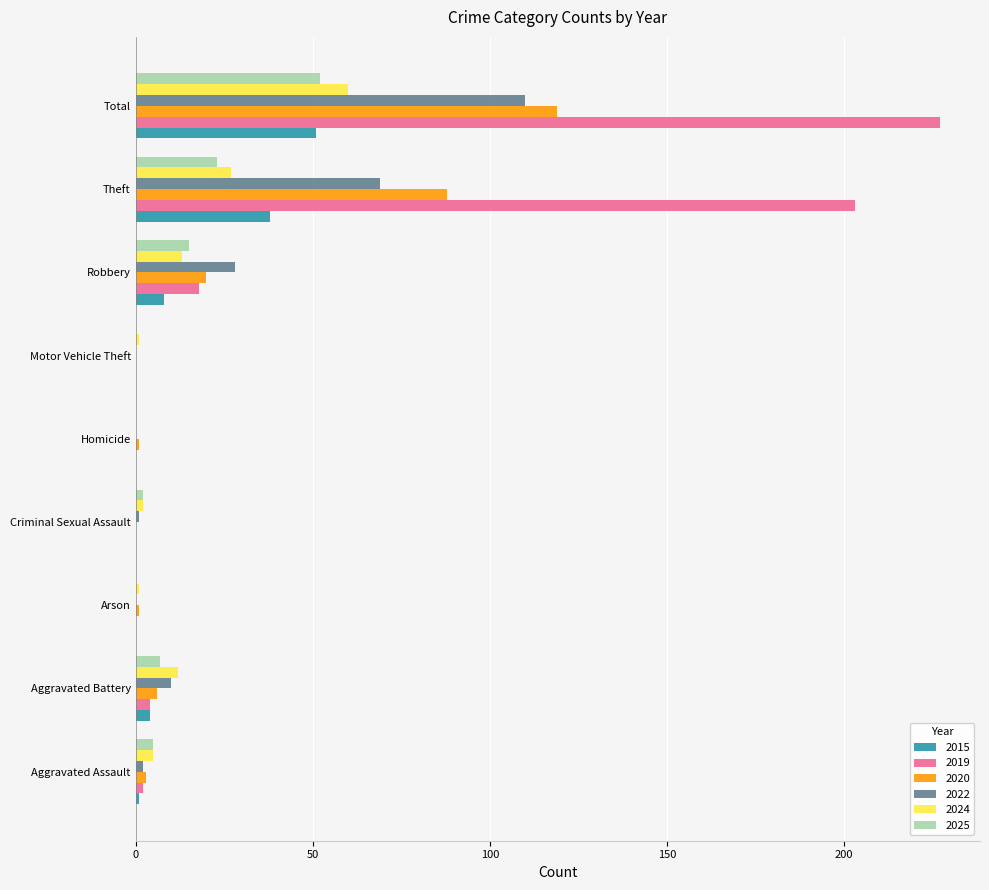

At which label is 2022 closest to 55?

Theft